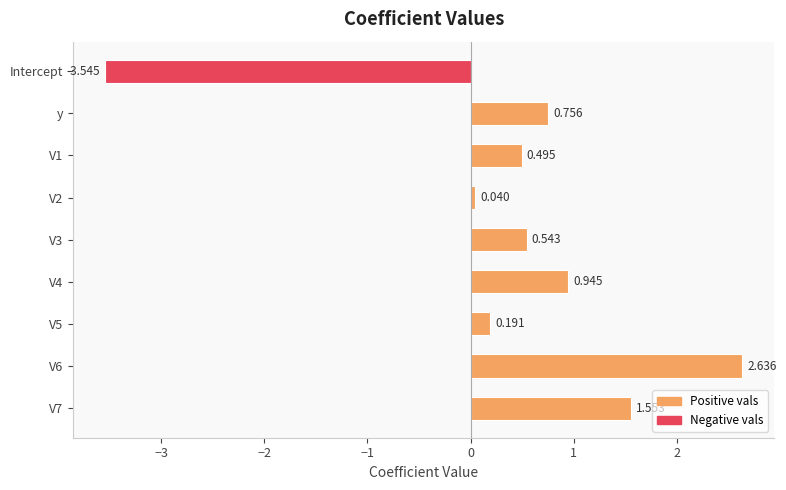

What is the label of the 9th bar from the bottom?

Intercept